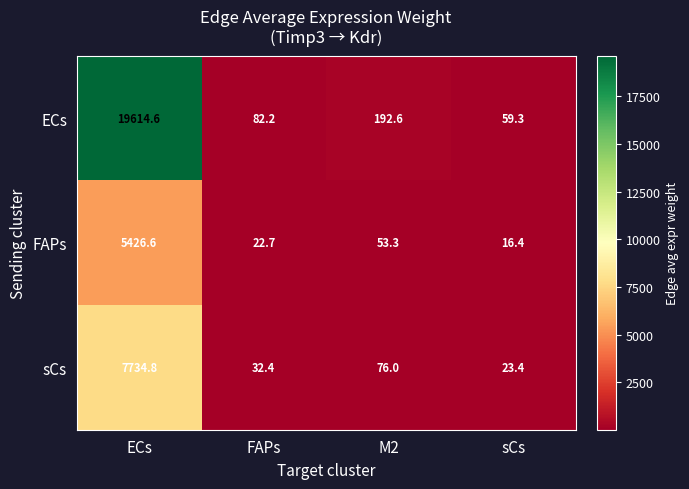

Rank the series at M2 from lowest to highest value.

FAPs, sCs, ECs